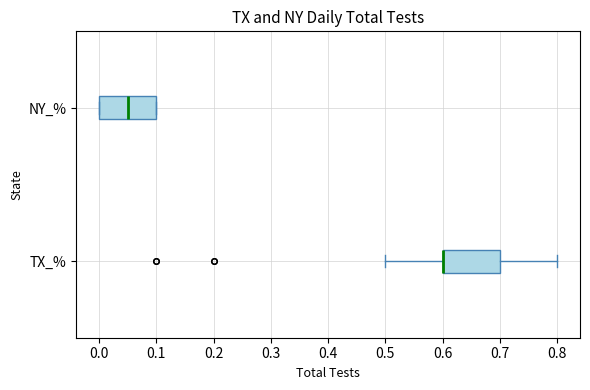

Reading bottom to top, read every box against the x-axis: the position of its median line, the range the box covers, and the ends of its whiskers. The values are not printed on the chart, so give them approximately, as read against the axis.

TX_%: median 0.60 (drawn on the box's left edge), box 0.60 to 0.70, whiskers 0.50 to 0.80
NY_%: median 0.05, box 0.00 to 0.10, whiskers 0.00 to 0.10